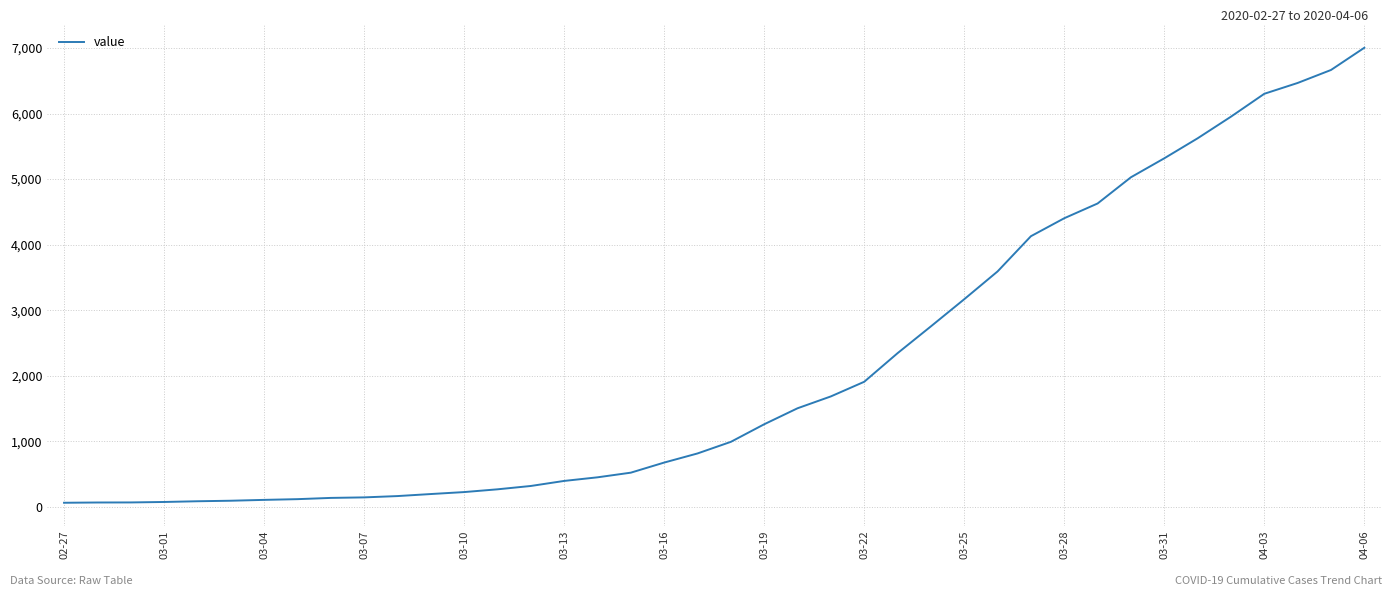

What is the maximum value shown in the chart?

7003